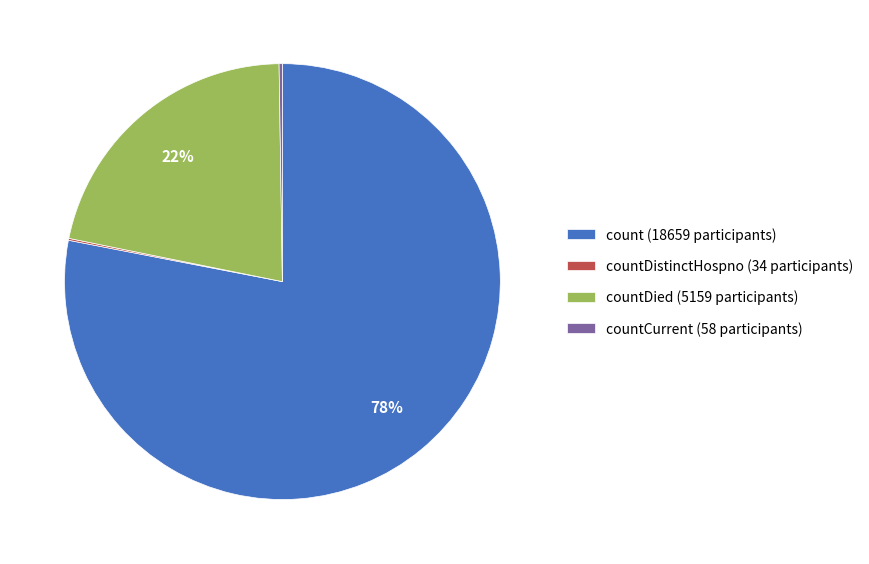

To the nearest percent, what is the difference between the largest and smallest slice percentages?

78%